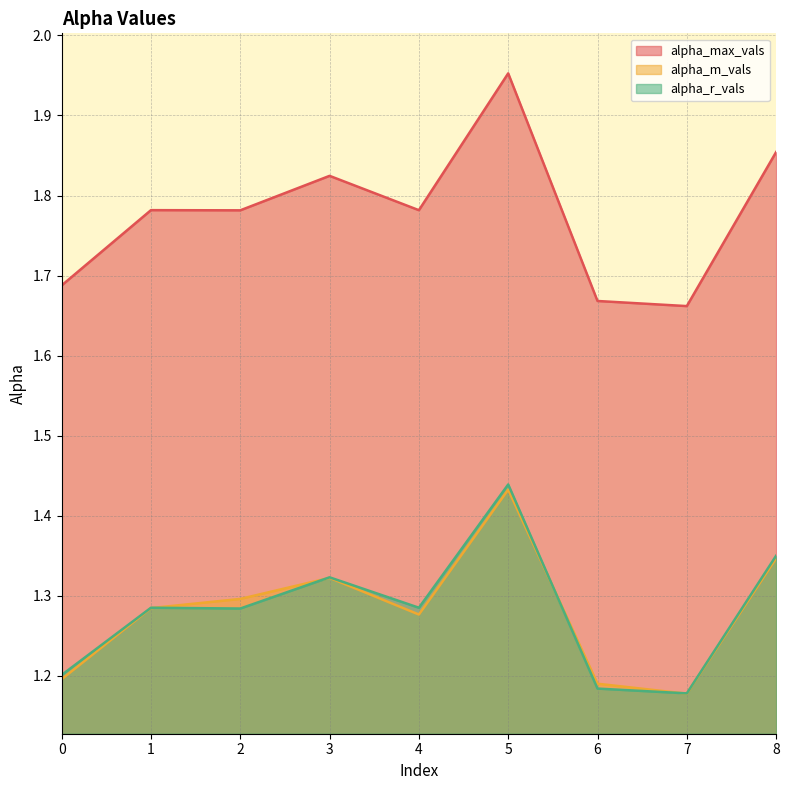

True or false: alpha_m_vals and alpha_r_vals cross at least once.

True